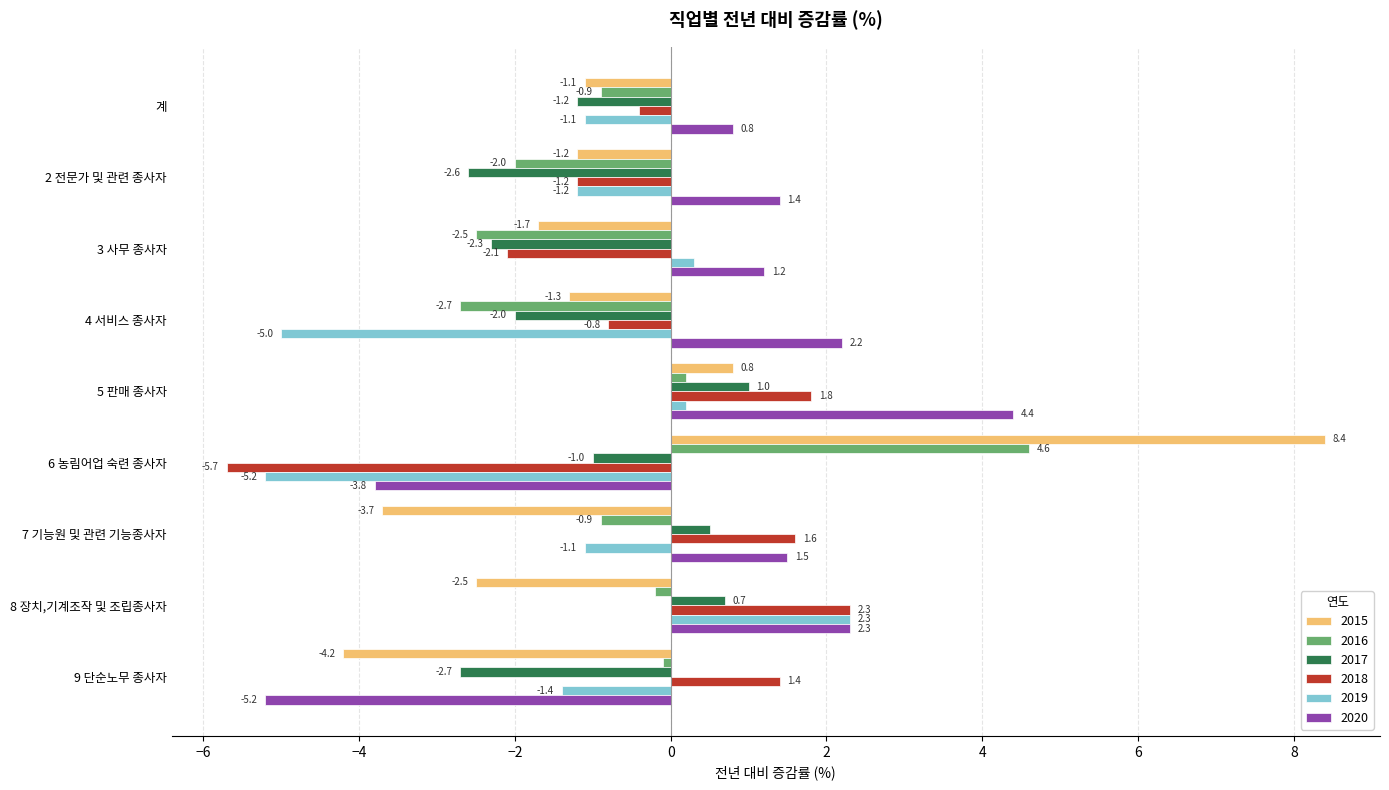

What is the average value of the 2015 series?

-0.7